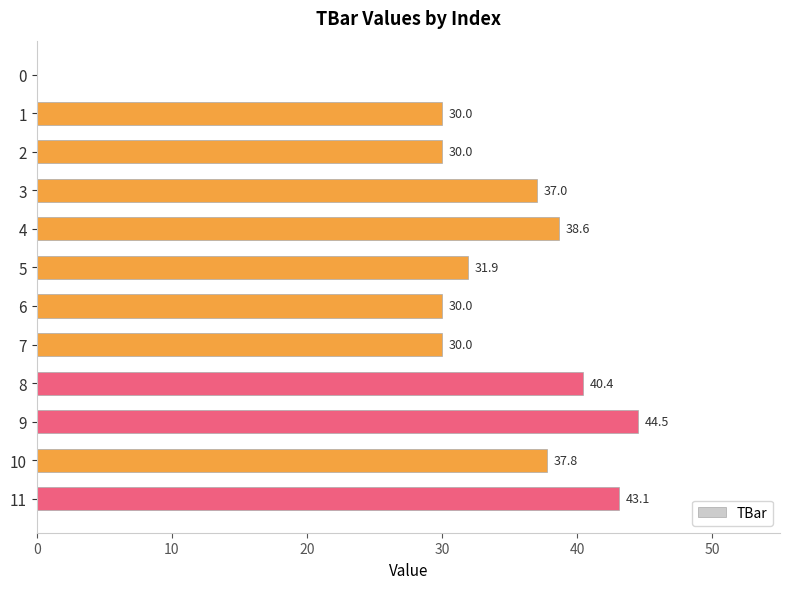

Reading top to bottom, transcribe all the data shown in this chart.

0=0.0	1=30.0	2=30.0	3=37.0	4=38.6	5=31.9	6=30.0	7=30.0	8=40.4	9=44.5	10=37.8	11=43.1